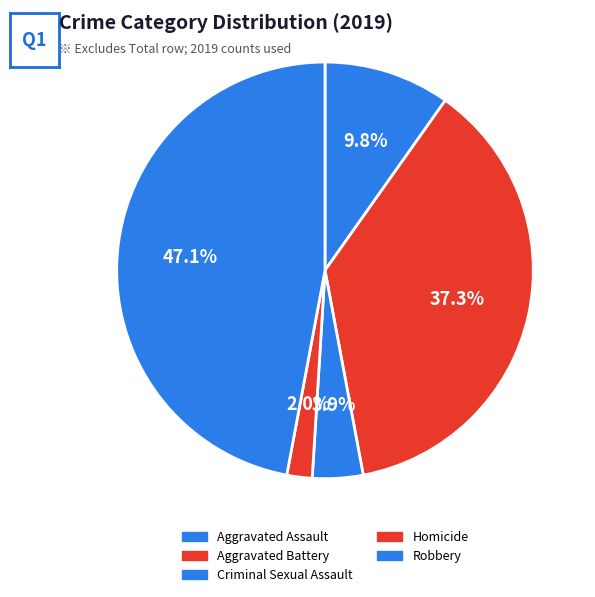

To the nearest percent, what portion does Aggravated Assault represent?

10%